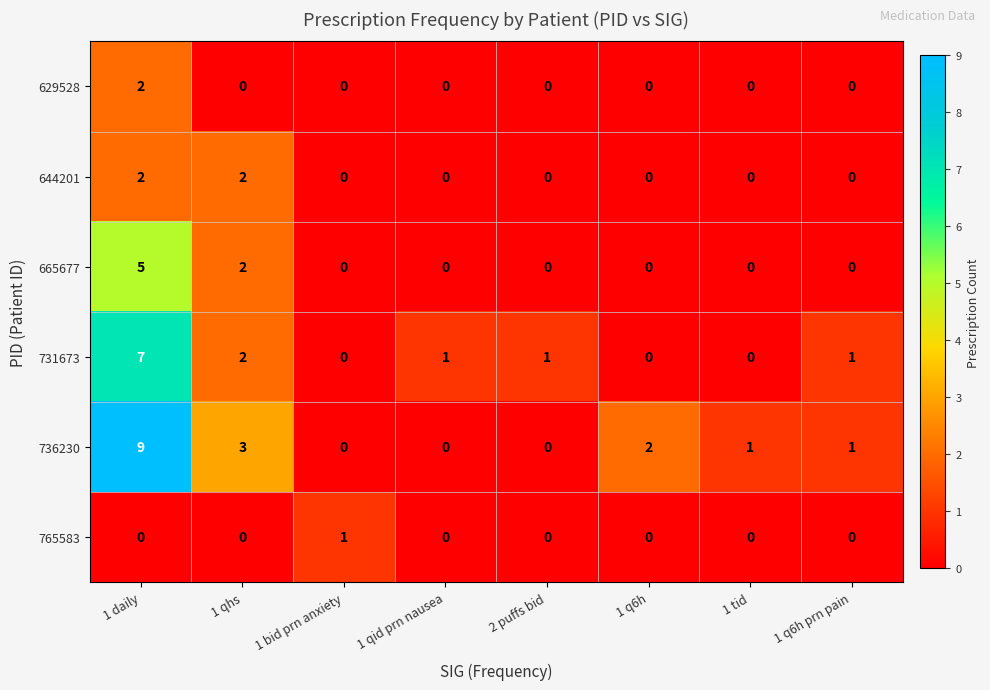

How many values in the 736230 series are below 1?

3